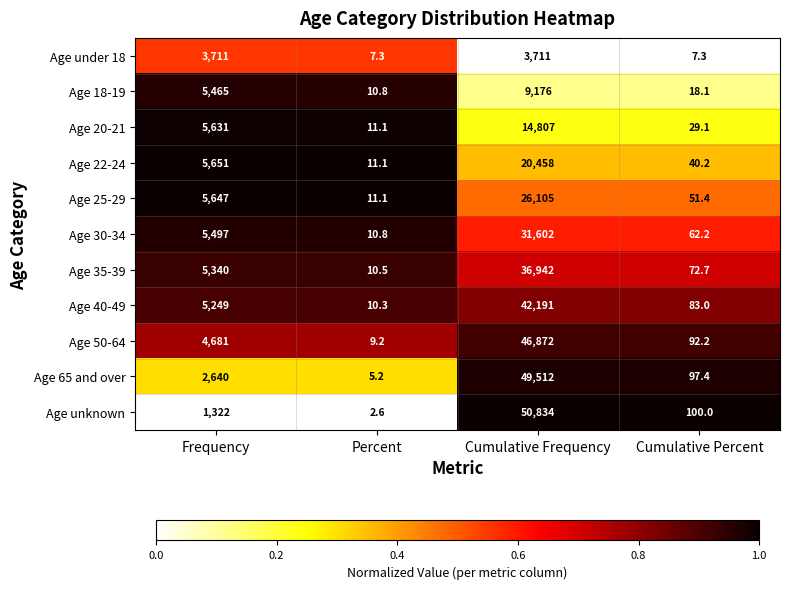

The value of Age 35-39 at Cumulative Frequency is 65720.2. True or false?

False